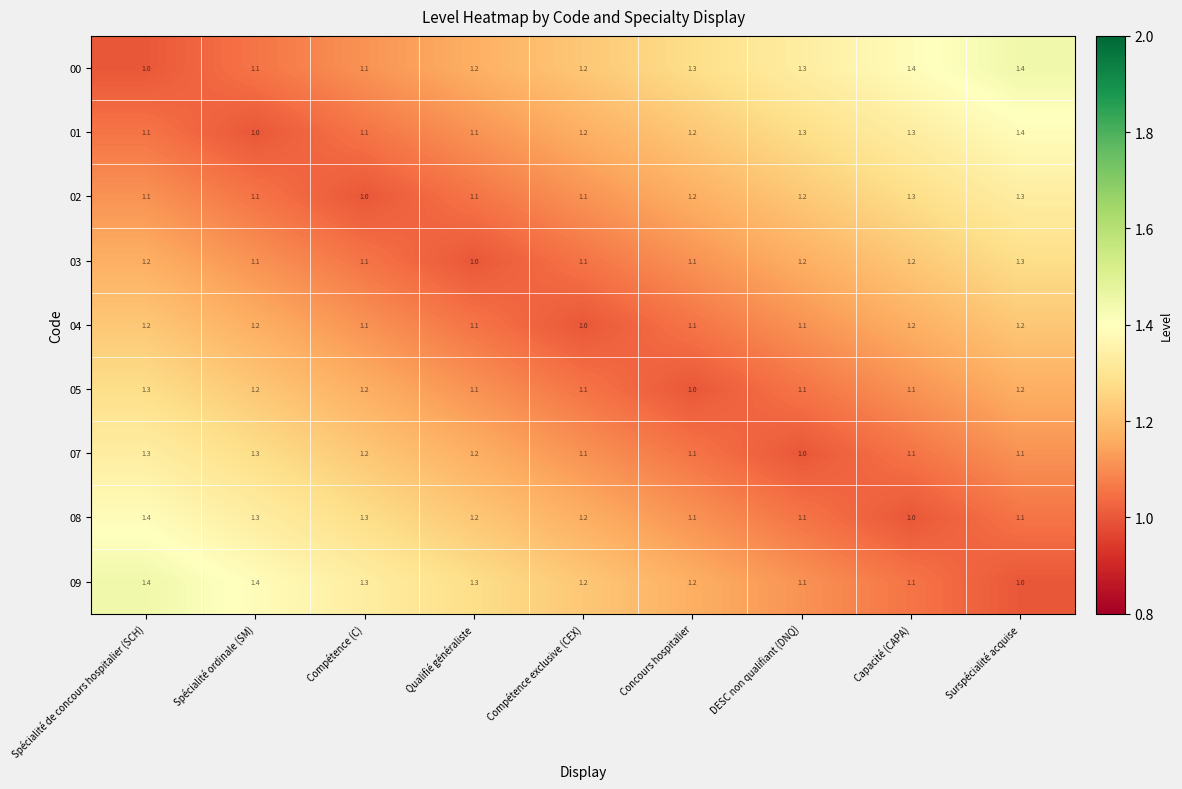

What is the difference between the maximum and minimum values in the 03 series?

0.3